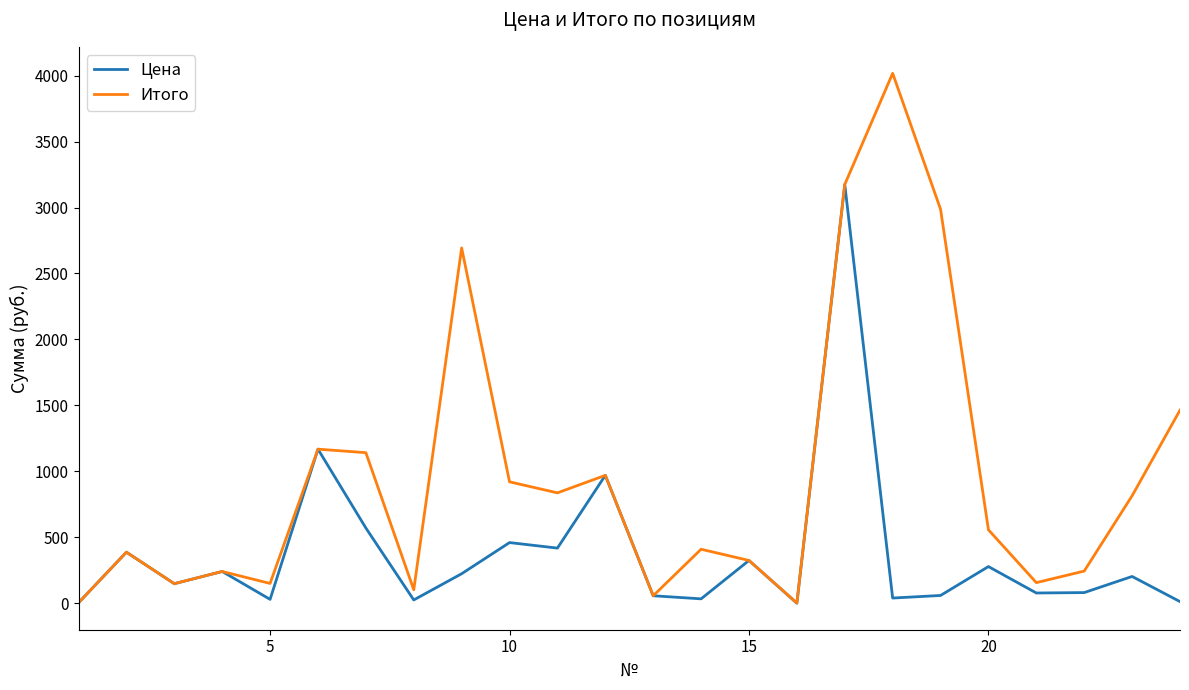

What are all the series names shown in the legend?

Цена, Итого